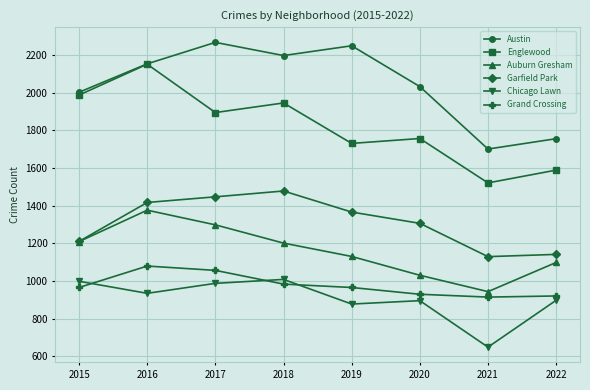

The value of Austin at 2022 is 387. True or false?

False